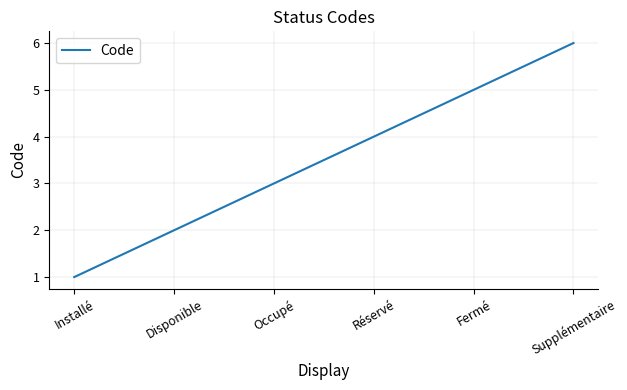

Rank the categories by value from highest to lowest.

Supplémentaire, Fermé, Réservé, Occupé, Disponible, Installé